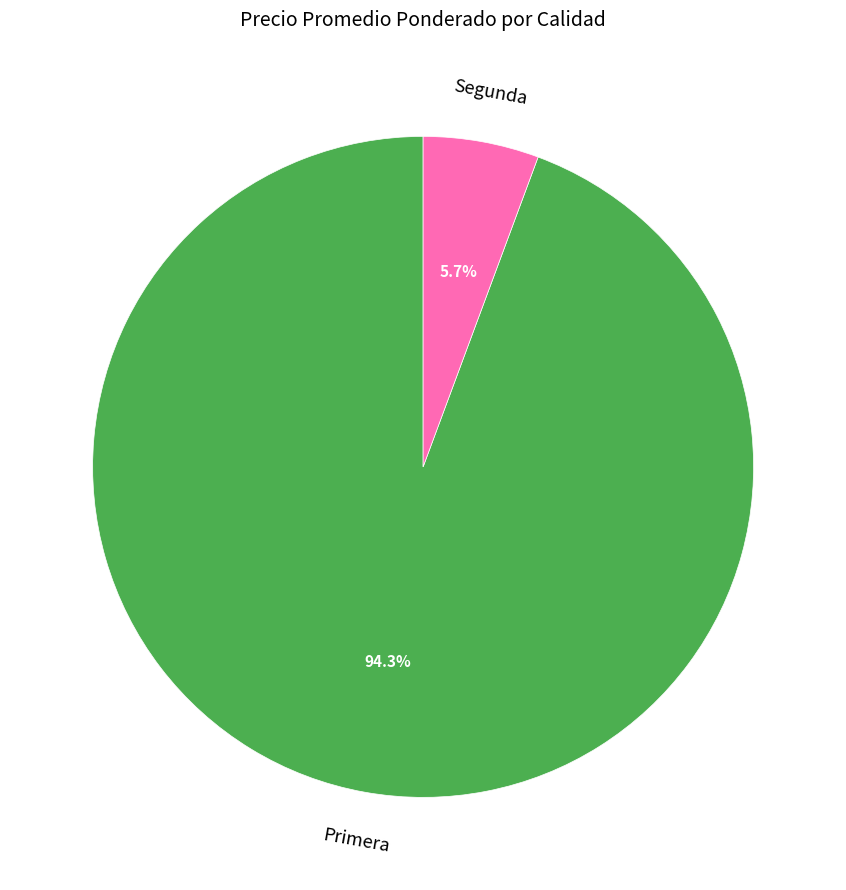

How many slices are in this pie chart?

2